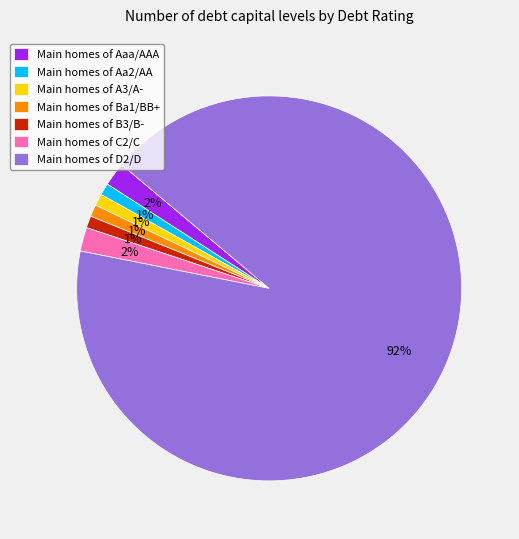

How many slices are in this pie chart?

7